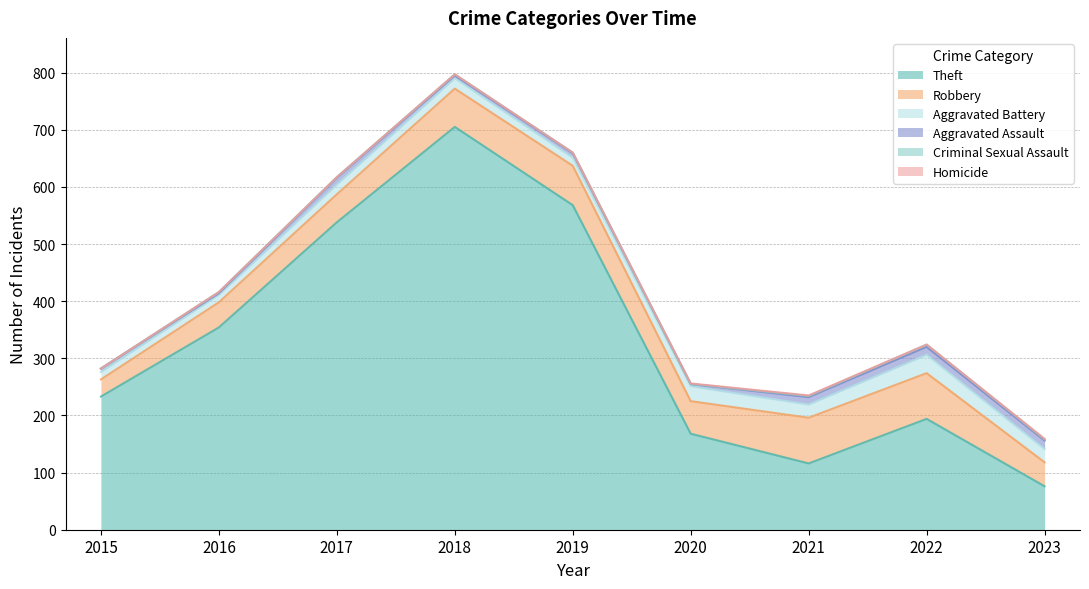

True or false: Aggravated Assault and Homicide intersect in this chart.

False